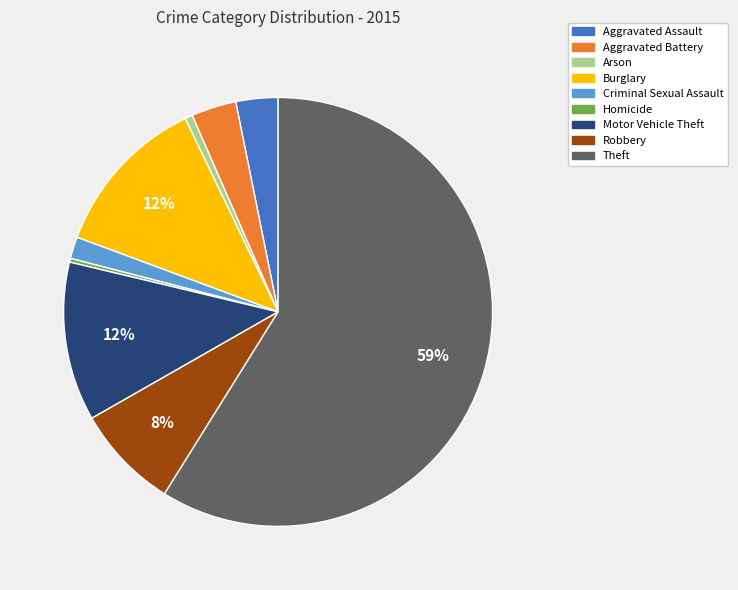

Combined, do Aggravated Assault and Robbery account for over 50%?

No